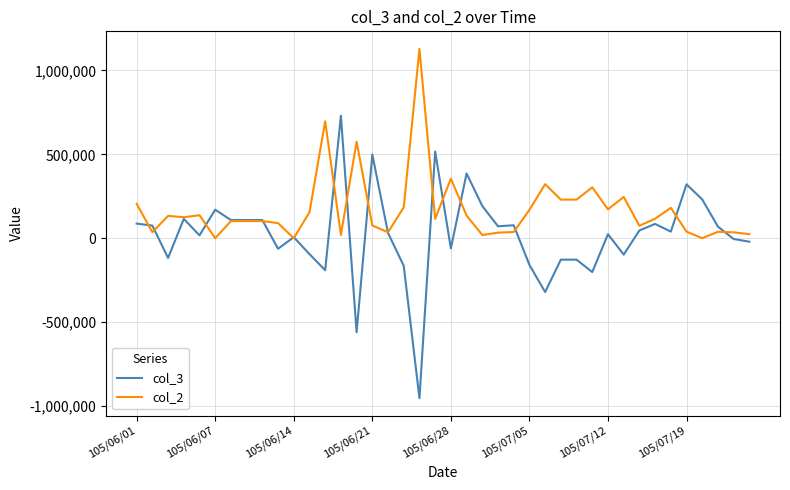

Which series has the largest total across all categories?

col_2